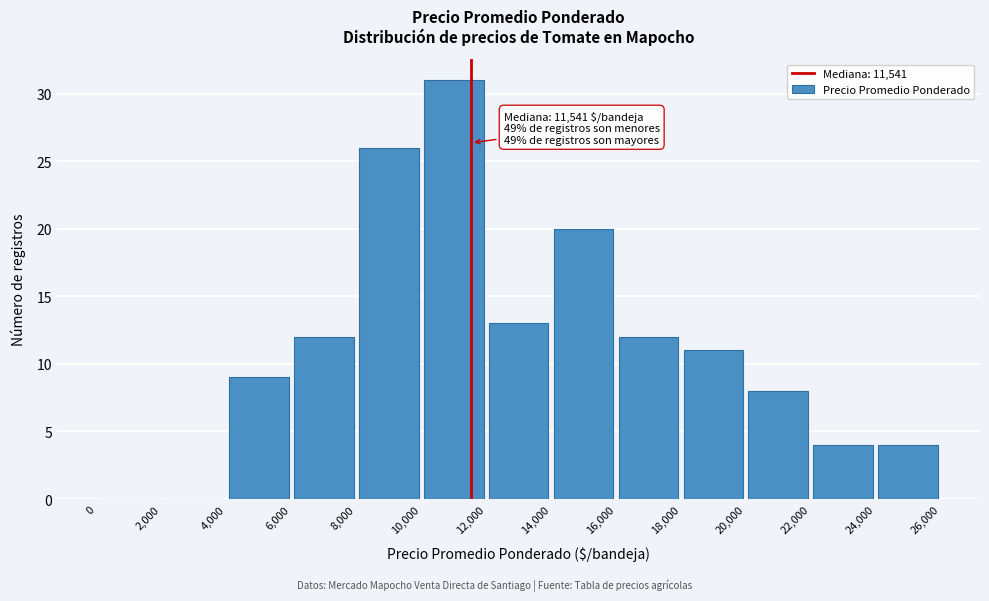

Which range on the x-axis has the tallest bar?

10,000 to 12,000